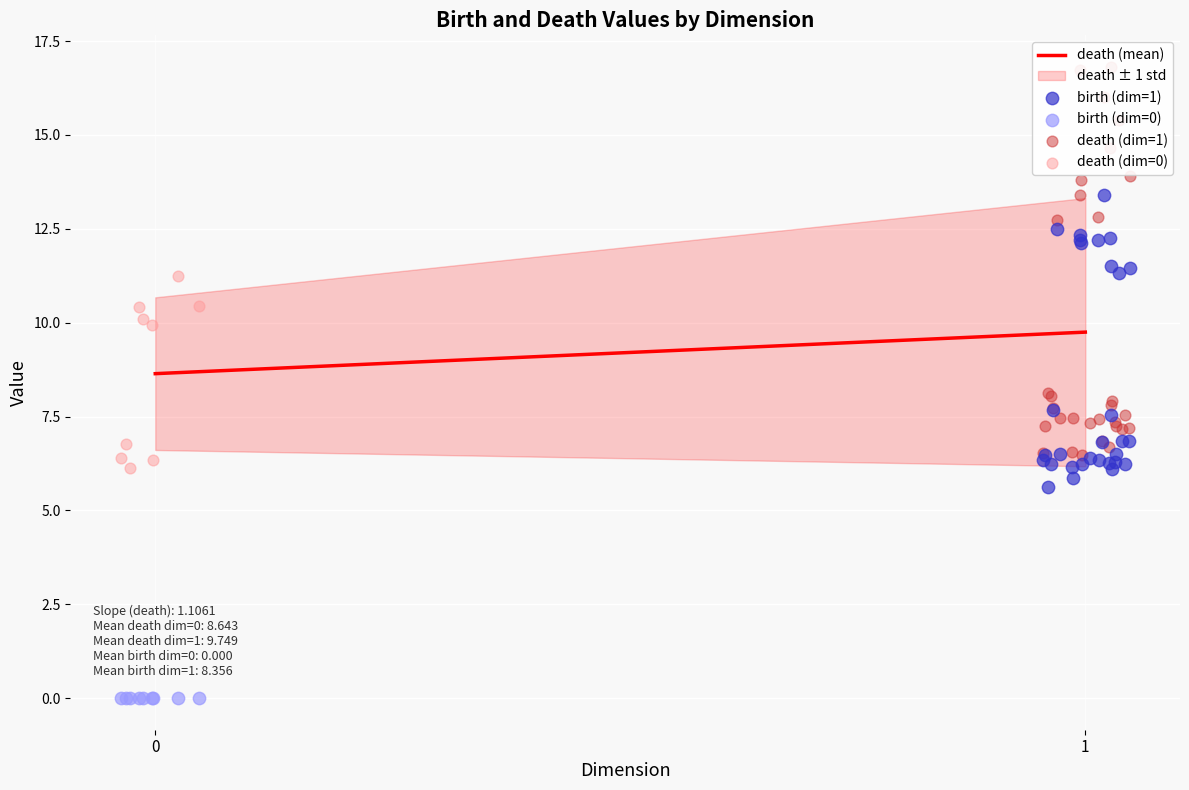

Which series contains the lowest Y value?

birth